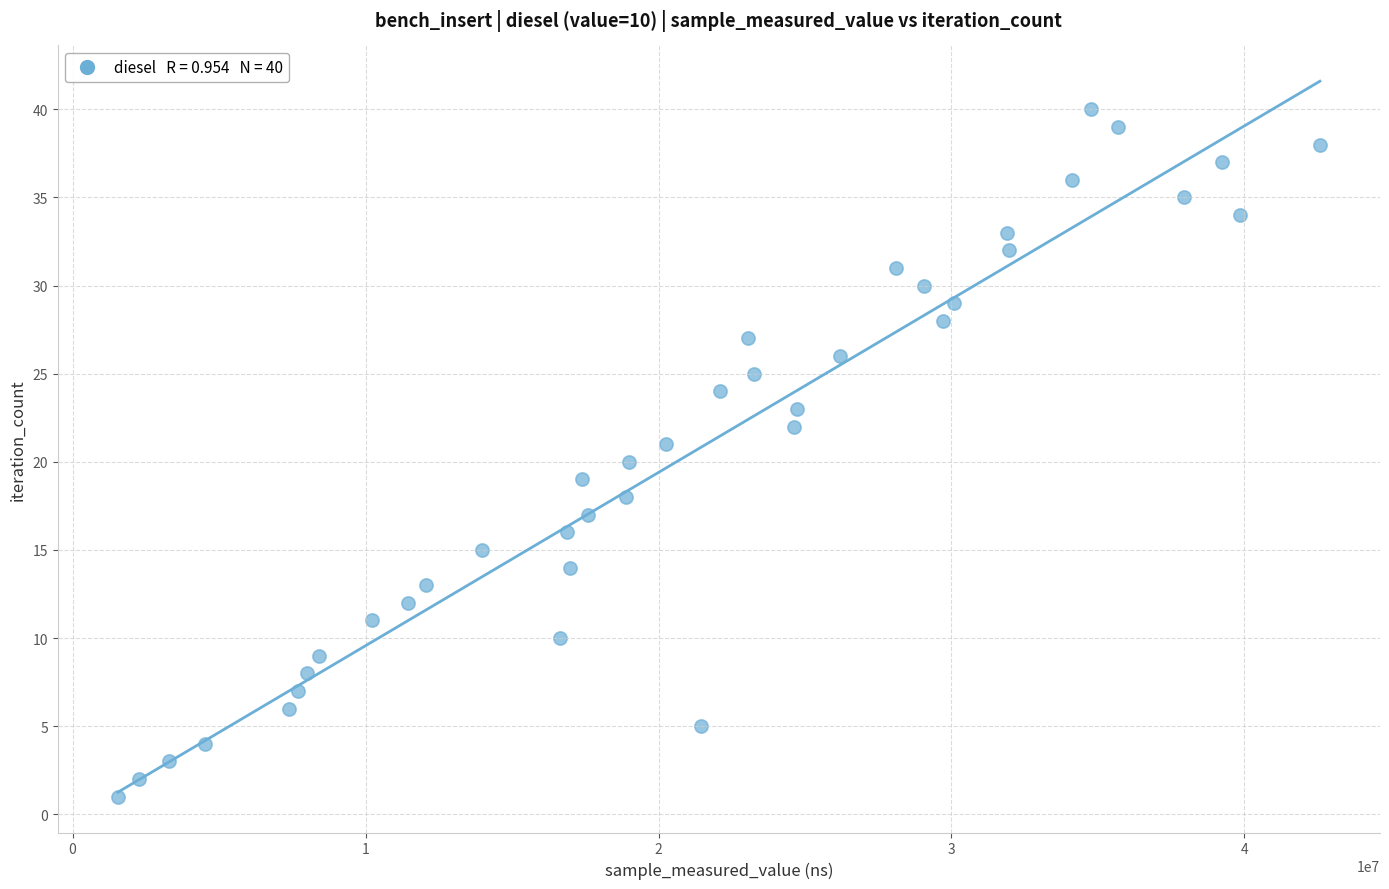

What is the range of X values (max minus min)?

41030389